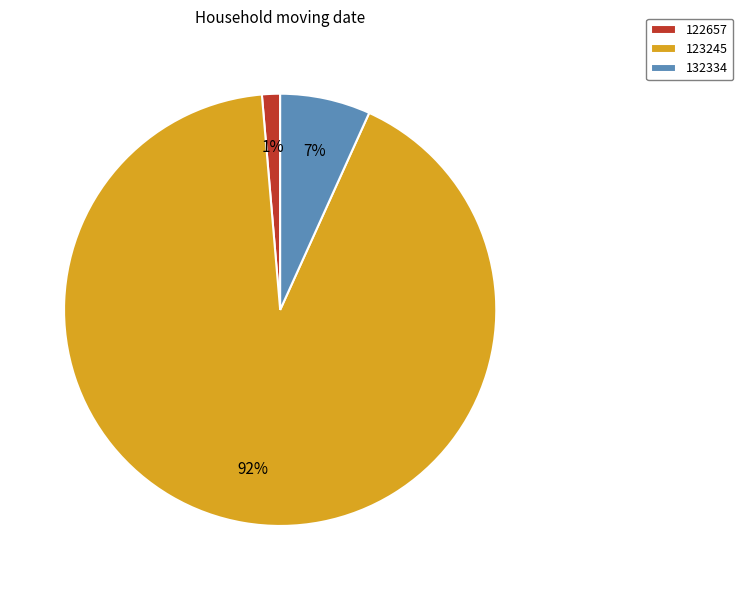

To the nearest percent, what is the combined percentage of 122657 and 132334?

8%